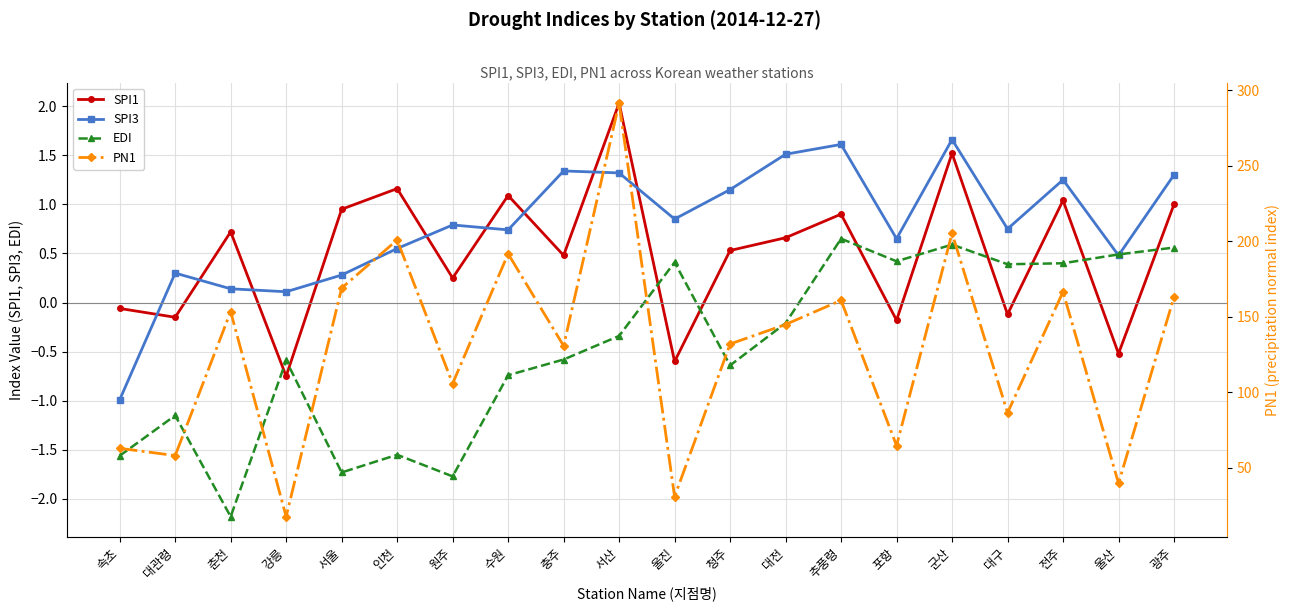

What is the minimum value shown in the chart?

-2.2